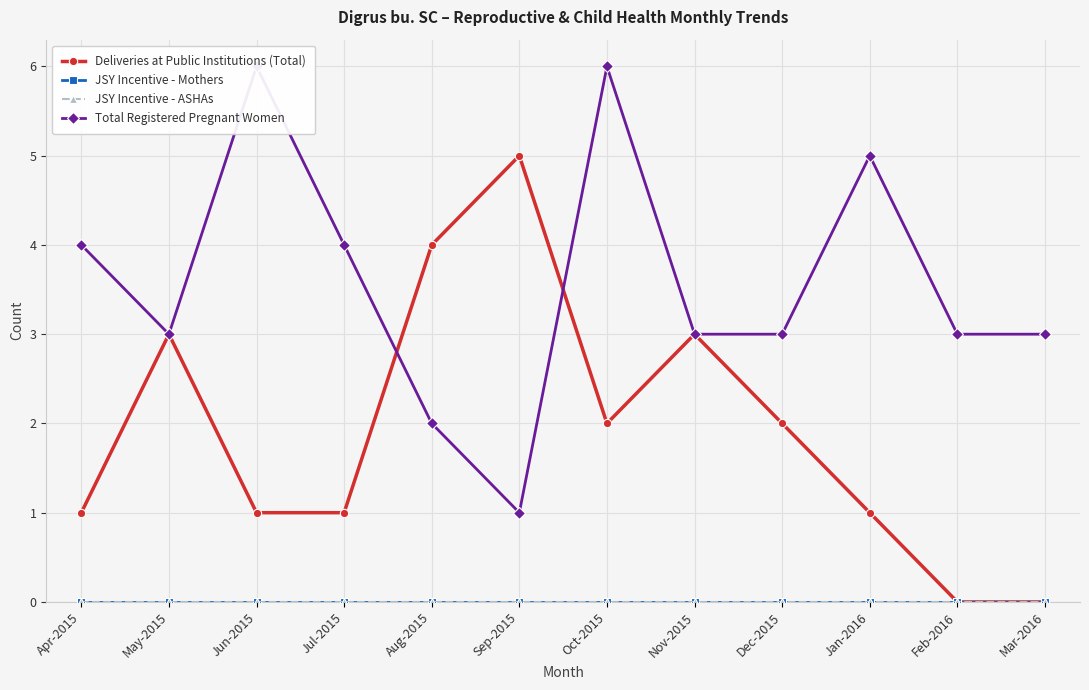

What is the value of the Total Registered Pregnant Women point at the 12th from the left?

3